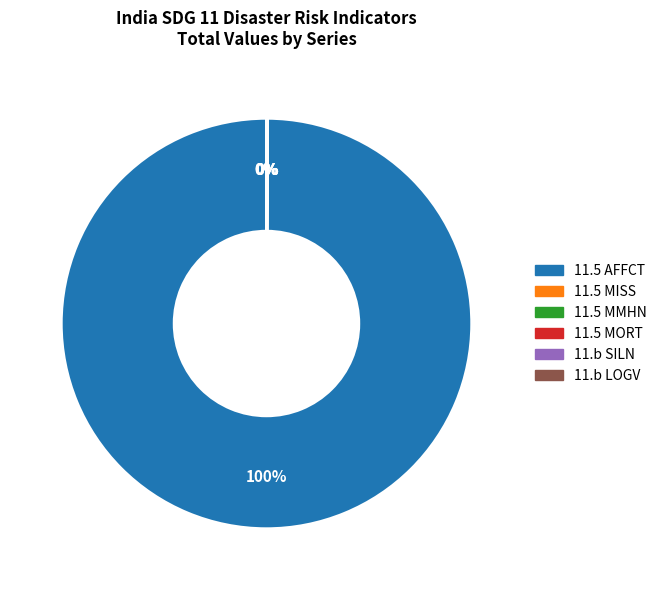

What is the largest slice in the pie chart?

11.5 AFFCT